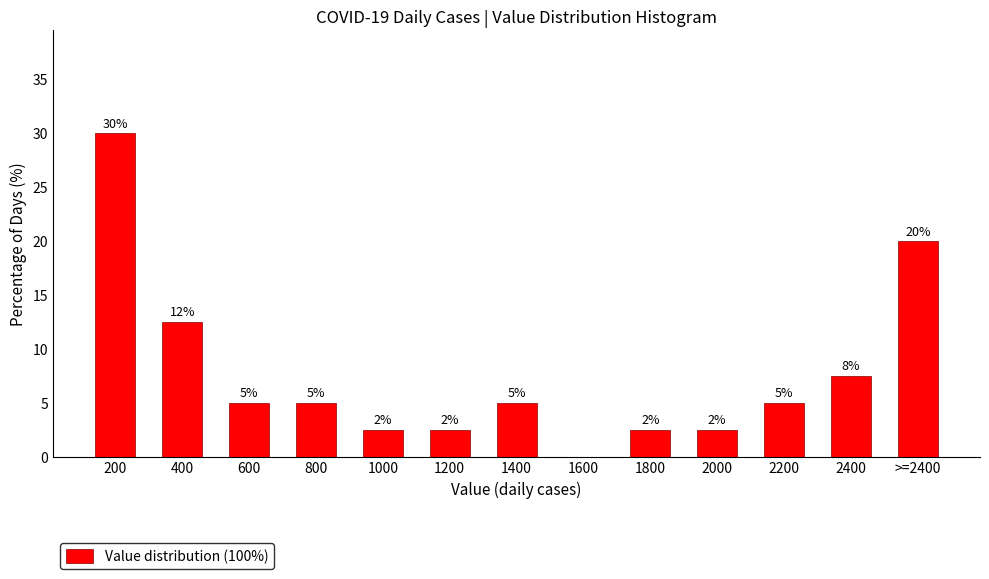

Between 200 and 400, which is larger?

200